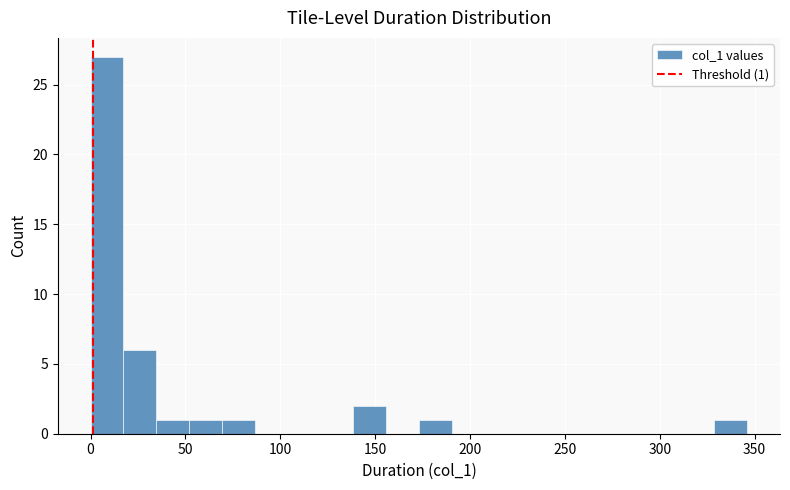

Read against the x-axis, roughly where is the centre of the tallest bar?

10